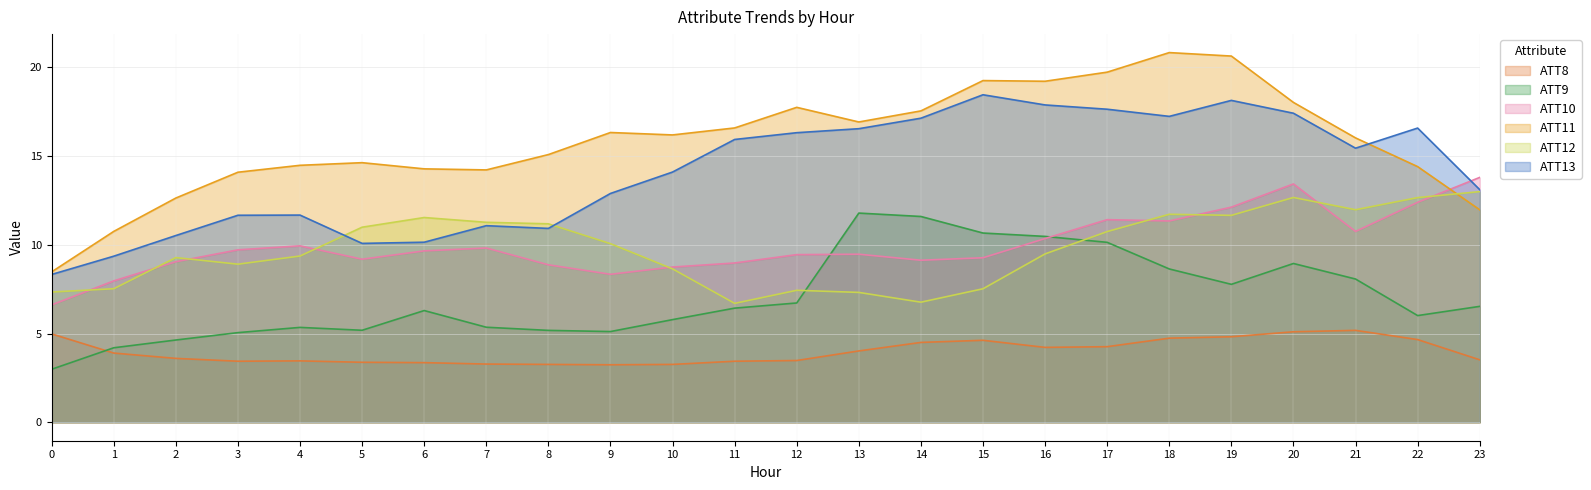

In ATT8, how many points are higher than both neighbors (excluding endpoints)?

3